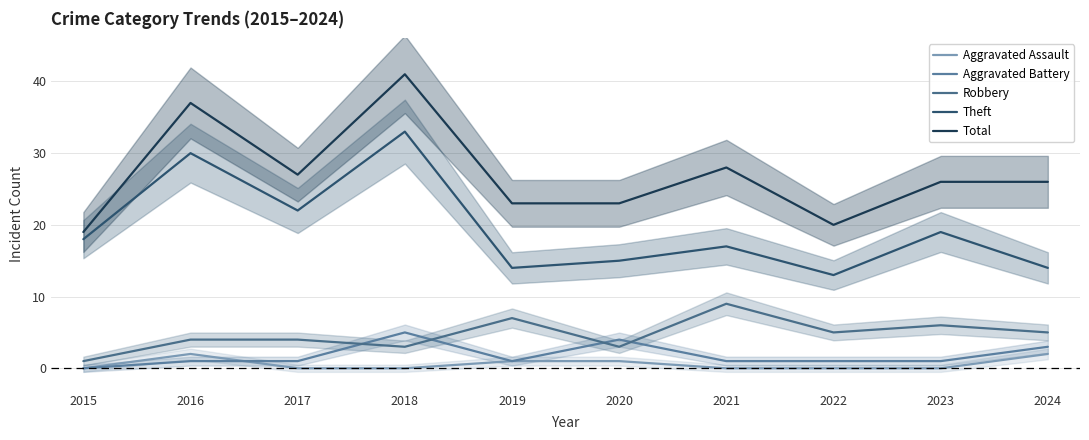

What is the difference between the highest and lowest values at 2015?

19